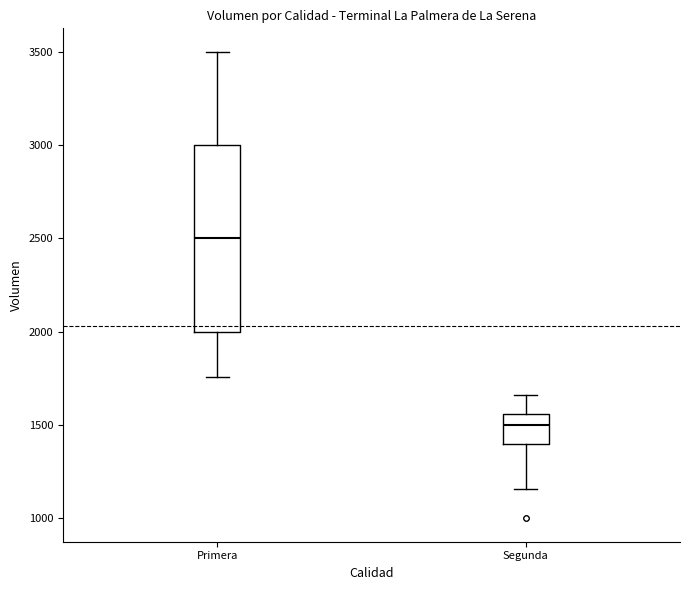

Which box's median line is the lowest?

Segunda